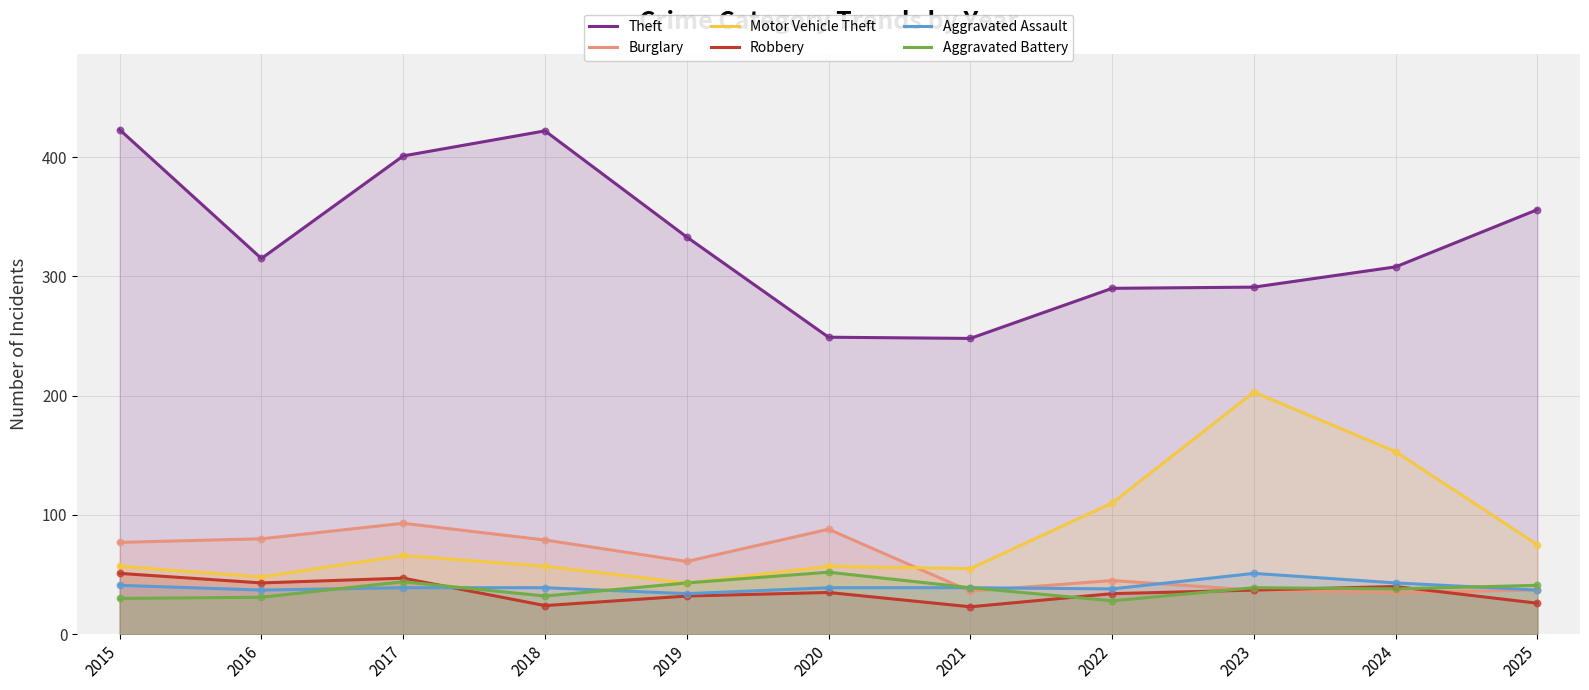

At which category is the sum across all series the highest?

2017